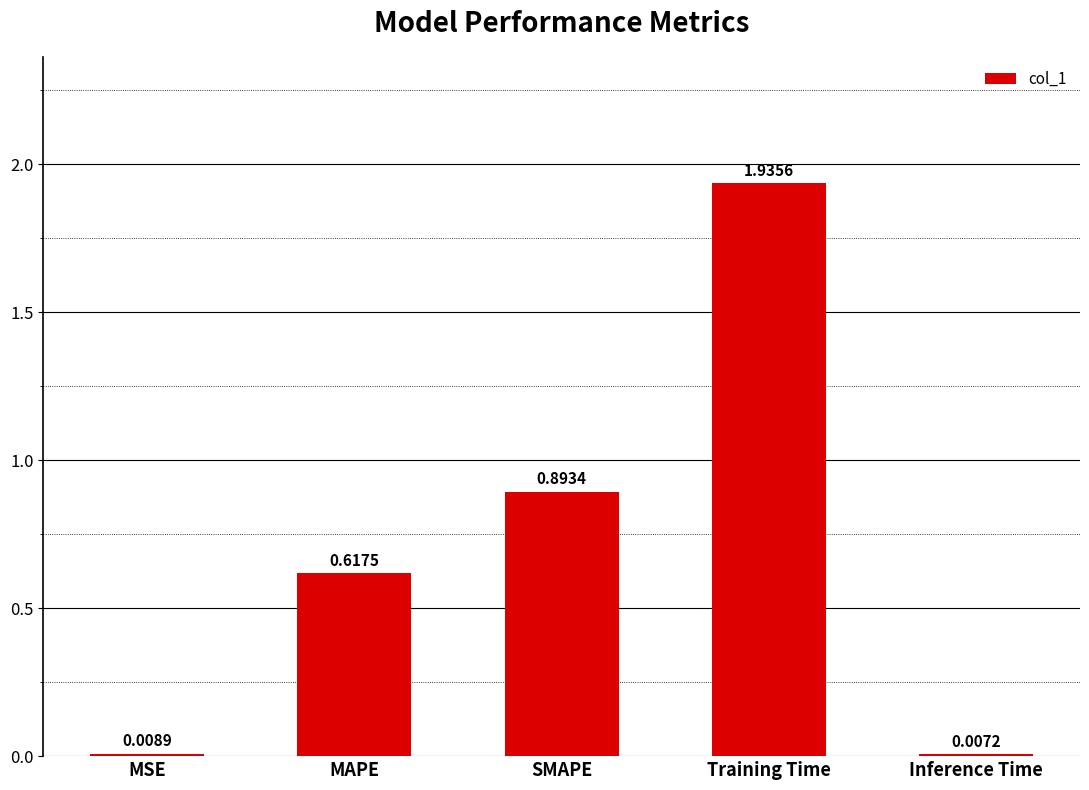

Between MAPE and MSE, which is larger?

MAPE